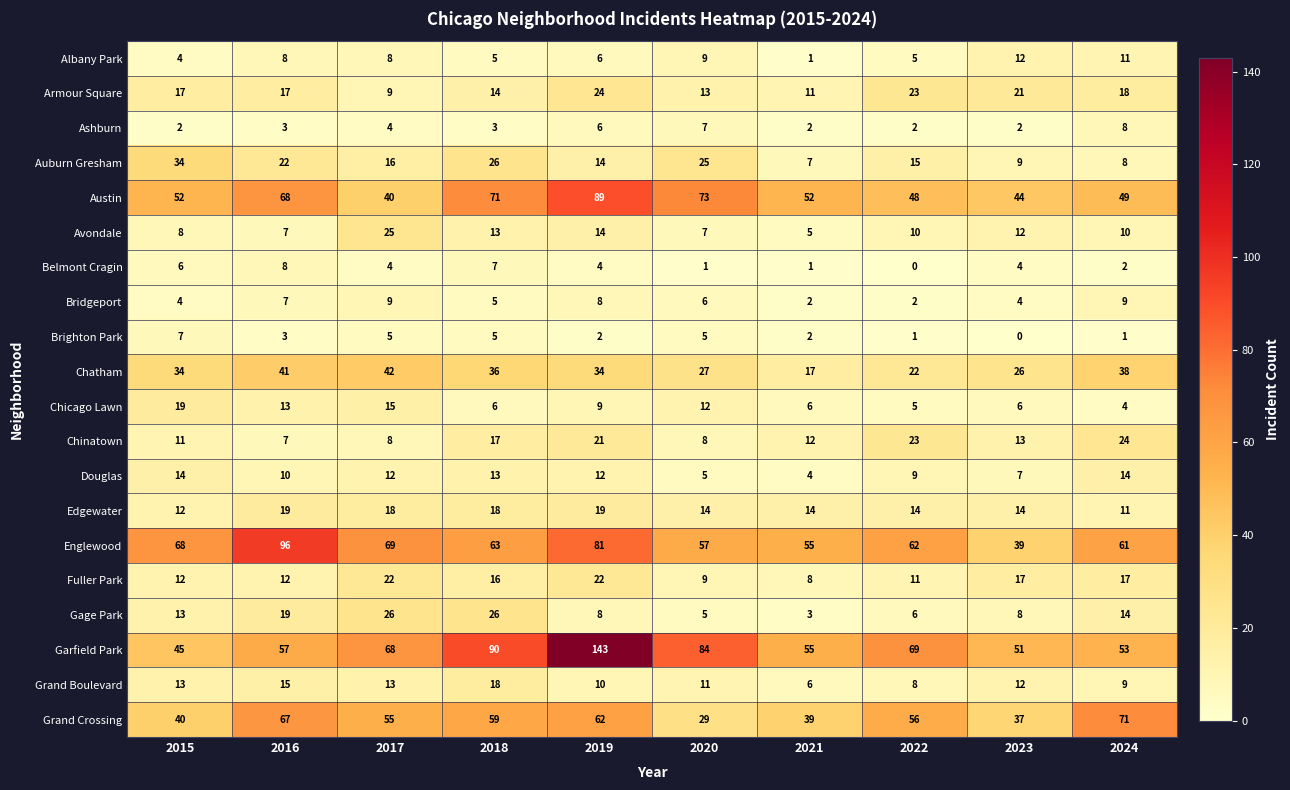

What is the average value of the Chinatown series?

14